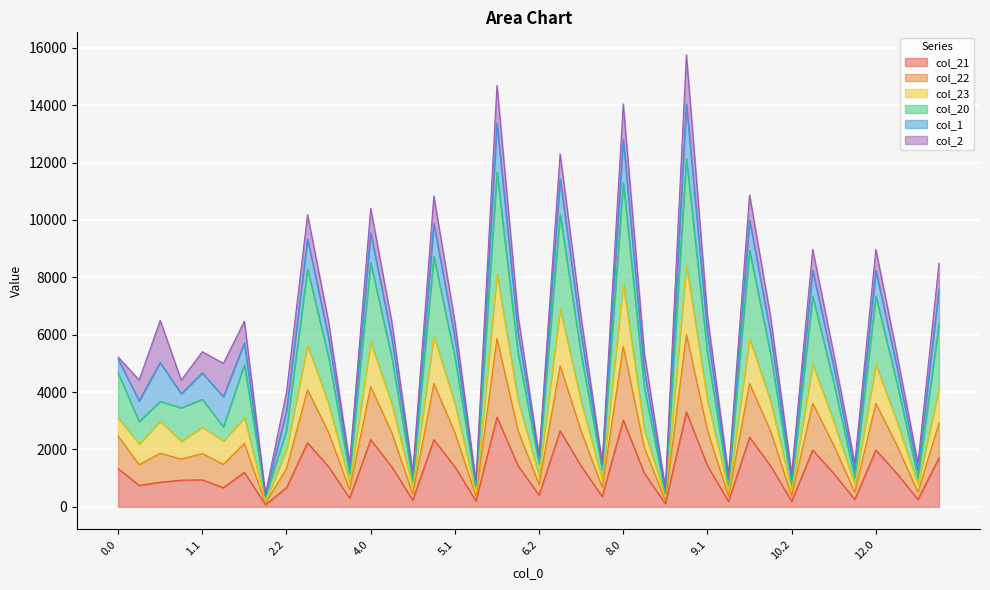

What are all the series names shown in the legend?

col_21, col_22, col_23, col_20, col_1, col_2